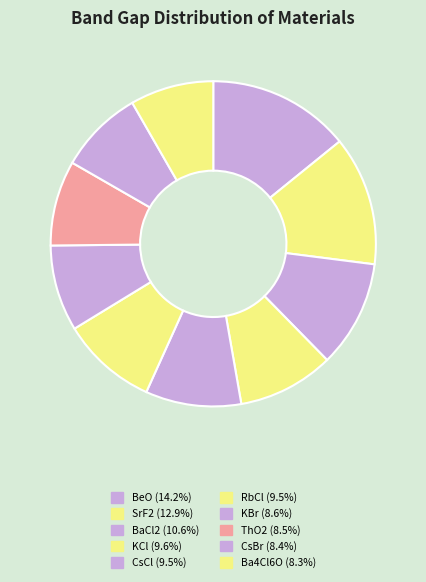

How many segments does this pie chart have?

10